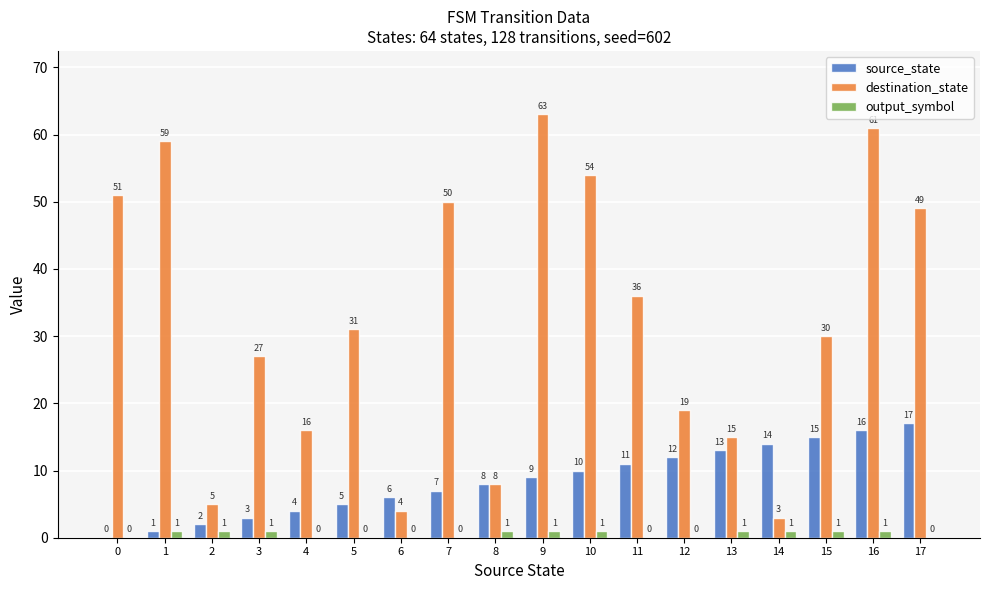

What is the greatest value displayed?

63